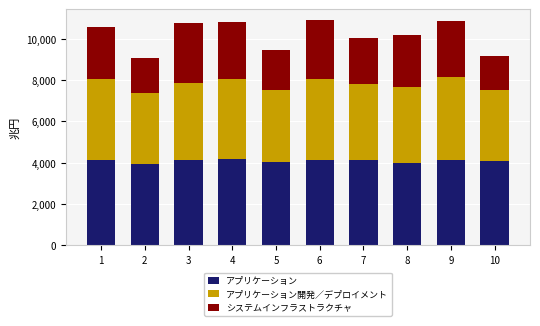

What is the difference between the maximum and minimum values in the アプリケーション series?

251.0